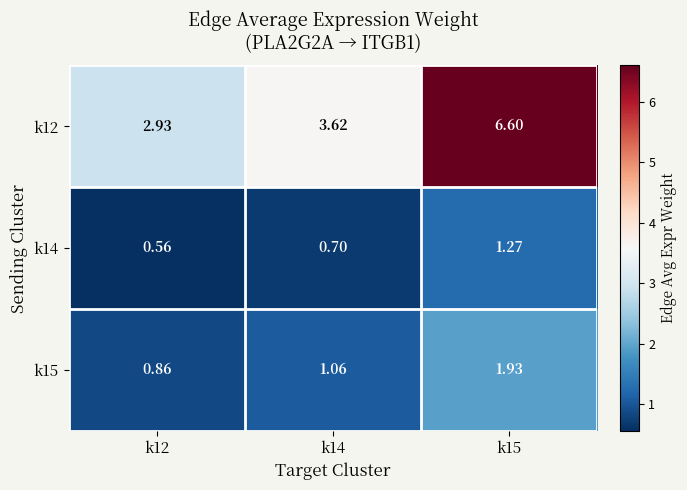

Is the value of k12 at k14 greater than the value of k14 at k14?

Yes